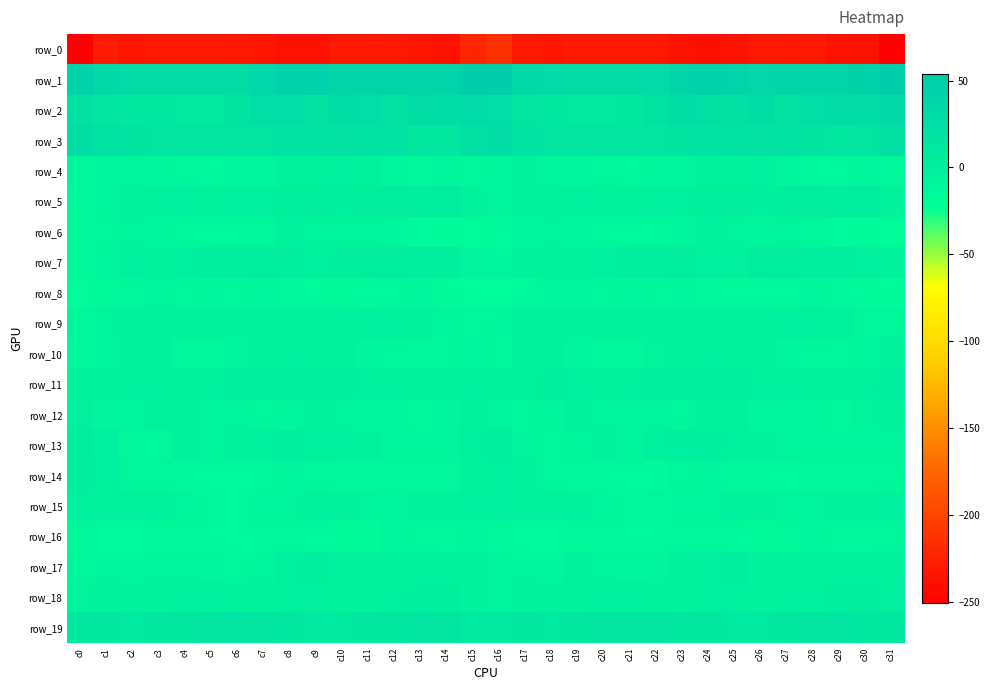

Reading left to right, extract all data points from this chart.

row_0: -249.1	-230.2	-235.0	-231.9	-231.3	-231.7	-232.4	-234.4	-237.6	-237.8	-232.0	-232.6	-231.4	-234.7	-236.9	-221.9	-214.1	-232.1	-233.6	-231.1	-231.5	-231.8	-232.9	-235.9	-238.2	-235.8	-231.5	-232.8	-231.5	-236.2	-237.0	-250.6
row_1: 45.1	33.8	30.9	30.1	29.9	30.3	30.1	36.6	45.2	44.9	39.3	38.3	39.9	39.4	41.2	53.7	49.4	32.5	31.2	29.8	30.0	30.4	31.2	40.5	46.6	42.8	38.0	39.0	39.5	40.1	43.1	51.6
row_2: 22.9	14.3	12.1	10.7	9.7	10.1	16.5	24.6	24.4	21.3	26.8	23.5	20.9	28.4	28.1	31.2	25.7	13.5	12.1	9.9	9.9	11.8	19.4	26.6	22.2	23.3	26.9	21.0	23.4	29.2	28.2	32.7
row_3: 26.3	20.1	16.7	15.0	13.8	13.7	15.2	15.5	18.2	18.2	21.0	20.2	18.2	13.0	11.3	22.7	28.3	19.2	16.1	14.3	14.0	14.2	14.7	16.9	18.3	19.2	21.1	19.5	16.7	11.0	13.9	23.1
row_4: -10.2	-8.3	-6.4	-9.1	-9.6	-11.4	-8.6	-8.0	-6.0	-4.2	-3.0	-5.2	-9.3	-12.0	-9.2	-12.0	-8.8	-5.9	-7.8	-9.2	-10.2	-11.0	-8.0	-7.9	-4.5	-4.1	-3.1	-6.9	-10.7	-11.2	-9.2	-11.3
row_5: -10.8	-8.0	-4.5	-1.8	-1.8	-5.2	-2.4	-1.6	0.6	1.7	1.1	1.9	4.3	1.7	3.2	-4.8	-8.4	-5.4	-3.5	-1.0	-3.5	-4.8	-1.6	-1.2	1.6	1.5	0.6	3.4	3.5	1.8	2.8	-3.6
row_6: -14.1	-11.1	-7.4	-7.9	-11.1	-10.9	-11.7	-10.2	-5.3	-7.0	-7.4	-7.4	-8.3	-13.9	-15.9	-18.5	-13.6	-8.6	-6.9	-9.2	-11.4	-11.2	-12.0	-7.6	-5.7	-7.4	-8.3	-6.9	-10.2	-15.0	-15.9	-17.5
row_7: -12.8	-8.4	-3.1	-4.6	-3.2	0.3	2.4	3.0	1.4	-2.8	2.1	3.8	3.2	2.4	-0.1	-8.0	-9.3	-5.0	-3.6	-4.8	-2.1	1.7	2.1	3.7	-1.3	-1.1	2.9	4.1	2.4	2.5	-1.6	-4.1
row_8: -19.2	-16.1	-9.7	-6.6	-9.4	-9.1	-10.0	-8.2	-10.8	-14.4	-15.7	-13.6	-11.0	-9.1	-15.4	-18.2	-17.4	-13.5	-7.9	-7.9	-9.6	-9.2	-9.5	-8.9	-12.3	-15.2	-14.9	-13.0	-9.3	-11.4	-15.8	-16.1
row_9: -10.2	-7.0	-4.6	-4.6	-4.2	-4.6	-6.1	-3.4	-4.8	-4.2	-6.2	-3.1	-2.9	-4.1	-8.7	-9.4	-8.6	-5.4	-5.1	-4.5	-4.1	-5.4	-5.2	-3.9	-4.5	-4.9	-5.3	-2.4	-3.1	-5.9	-9.3	-9.5
row_10: -12.1	-8.2	-3.5	-6.1	-11.6	-12.2	-8.5	-4.5	-3.2	-3.8	-6.2	-7.6	-9.5	-11.5	-9.6	-8.2	-10.5	-6.2	-4.0	-8.3	-12.6	-11.3	-6.6	-3.8	-2.9	-5.1	-6.3	-8.4	-10.5	-11.4	-7.7	-4.1
row_11: -3.5	-5.7	-1.9	-0.5	-3.8	-3.0	0.5	-0.3	0.2	1.9	-0.3	-1.9	-3.0	-5.7	-3.4	-2.2	-6.2	-5.9	-0.4	-1.7	-4.3	-1.5	0.6	-0.4	0.9	1.6	-1.5	-1.6	-4.4	-5.3	-2.2	1.9
row_12: -1.0	-8.0	-9.2	-5.3	-5.9	-8.8	-6.9	-10.0	-7.8	-3.7	-6.7	-9.2	-7.0	-10.7	-8.0	-4.1	-6.6	-10.5	-7.8	-4.6	-7.3	-8.5	-7.5	-10.1	-5.8	-4.1	-8.6	-8.1	-7.9	-10.7	-7.0	-5.5
row_13: 4.6	-2.6	-12.2	-10.9	-4.6	-8.7	-4.2	-0.9	0.1	-1.0	-2.6	-5.6	-8.2	-8.5	-8.1	-3.2	0.2	-7.1	-13.3	-7.7	-5.6	-8.2	-2.5	-0.4	0.1	-1.8	-3.5	-6.6	-8.8	-7.9	-9.0	-9.2
row_14: 0.9	-2.5	-10.0	-10.5	-11.8	-11.5	-14.1	-11.1	-8.6	-10.0	-11.1	-13.3	-13.5	-11.0	-11.5	-5.9	-0.6	-6.1	-10.2	-11.4	-11.4	-12.5	-13.6	-9.9	-8.6	-11.0	-11.4	-13.9	-12.9	-10.6	-12.0	-9.7
row_15: -3.4	-4.2	-4.5	-4.1	-7.0	-9.3	-10.7	-7.8	-7.1	-6.2	-4.0	-7.4	-8.1	-5.6	-5.4	-1.2	-0.8	-4.7	-3.5	-5.7	-7.7	-10.1	-10.1	-7.2	-7.0	-5.7	-3.9	-9.0	-6.9	-5.5	-5.5	-3.2
row_16: -13.3	-14.5	-14.0	-13.4	-12.3	-12.8	-12.6	-10.7	-9.9	-11.6	-15.3	-15.6	-7.9	-9.4	-10.6	-8.7	-10.7	-14.0	-13.8	-12.9	-12.5	-12.7	-12.1	-10.4	-10.3	-12.9	-16.3	-13.0	-7.2	-10.6	-10.9	-9.8
row_17: -9.6	-7.5	-8.3	-7.1	-6.4	-8.4	-9.4	-6.8	-2.5	0.4	-3.8	-5.7	-3.6	-5.6	-3.4	-5.7	-7.3	-7.2	-8.2	-6.2	-7.2	-9.2	-8.8	-5.2	-1.0	-0.1	-6.0	-4.6	-4.2	-4.9	-3.7	-4.1
row_18: -7.5	-4.4	-3.9	-5.1	-2.5	-2.8	-3.7	-4.9	-3.1	-1.2	-4.6	-4.0	-1.6	-0.1	0.3	-4.0	-7.6	-3.4	-4.8	-3.7	-2.6	-3.3	-4.2	-4.4	-2.1	-2.3	-5.1	-3.3	-0.9	0.1	0.5	-0.4
row_19: 11.2	12.5	9.5	10.3	13.1	13.9	14.7	13.6	11.8	8.8	7.8	12.0	12.8	15.3	14.2	8.6	9.4	11.7	9.4	11.6	13.3	14.2	14.3	13.1	10.9	7.3	9.5	12.7	13.5	15.4	13.0	11.9